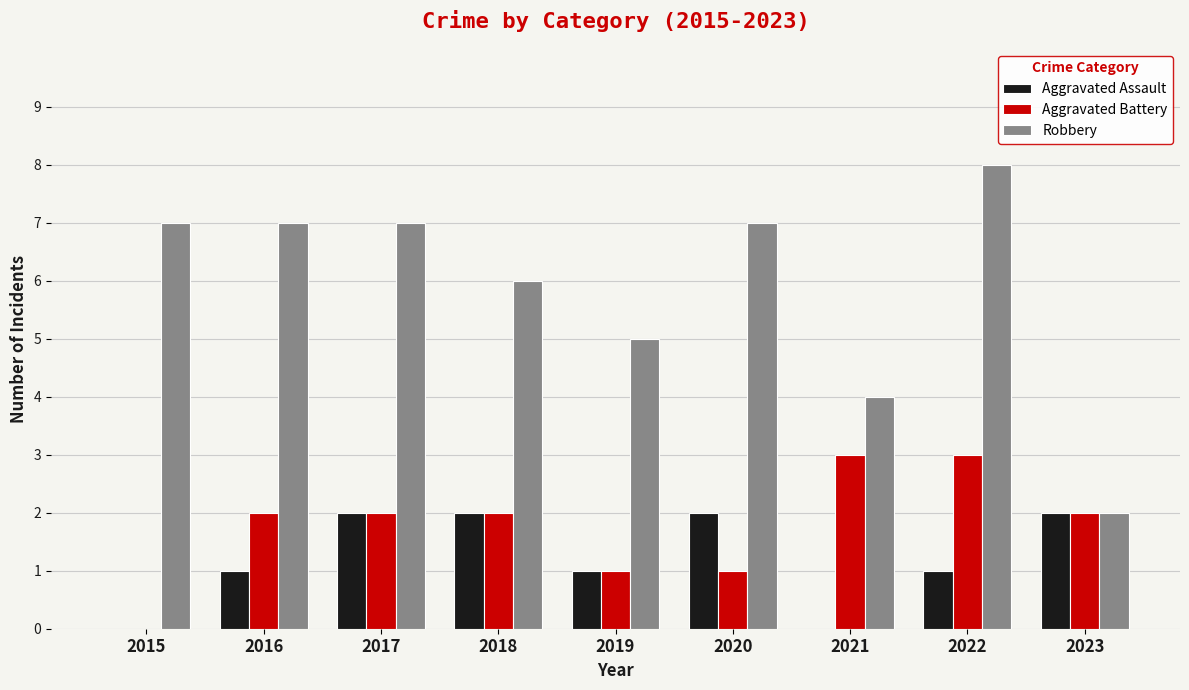

At which label does Robbery reach its peak?

2022